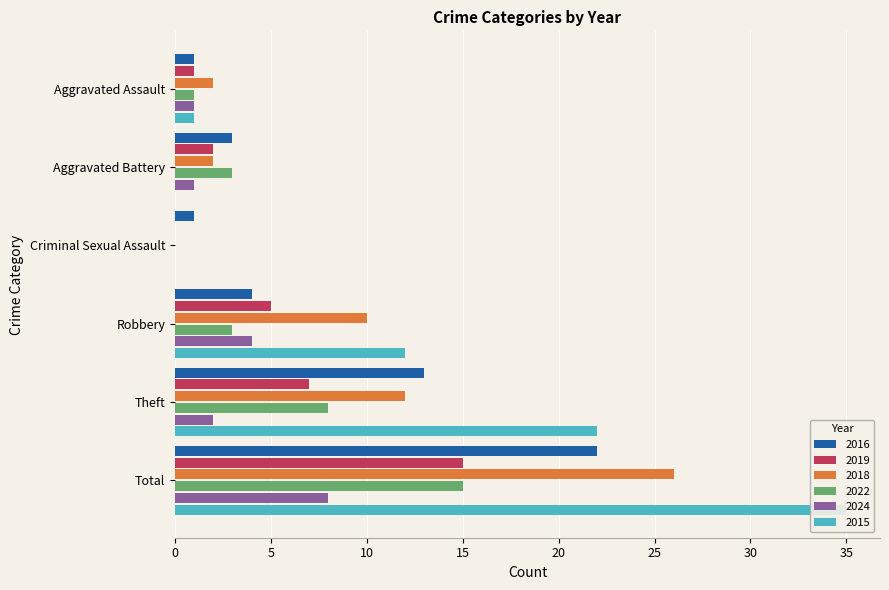

The value of 2022 at Total is 15. True or false?

True